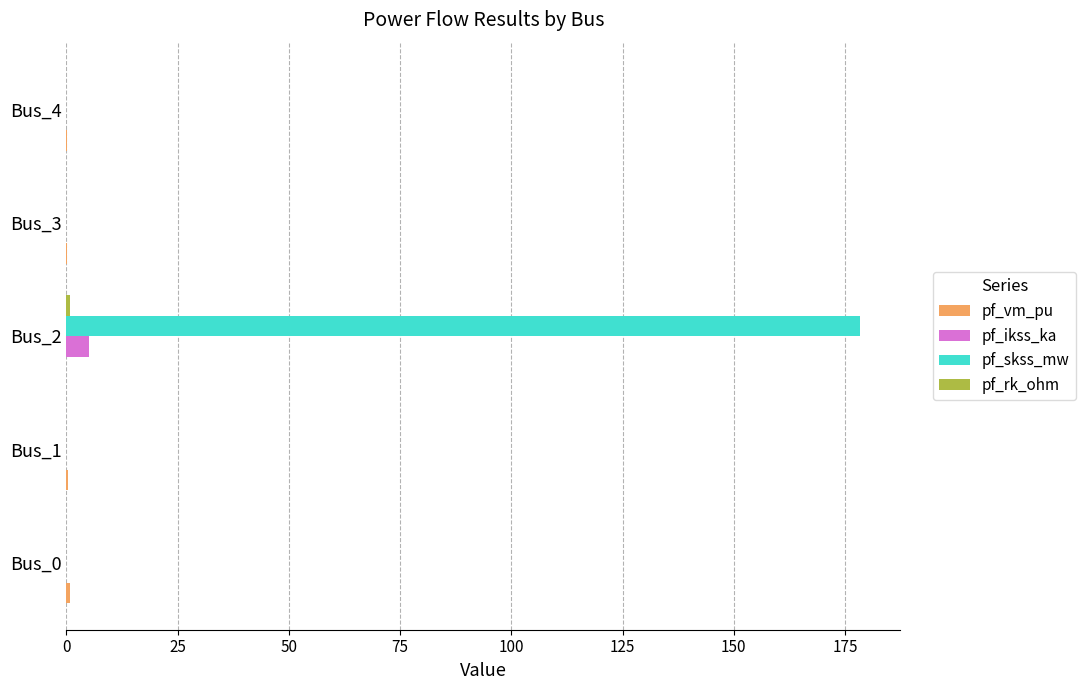

At which category is the sum across all series the highest?

Bus_2